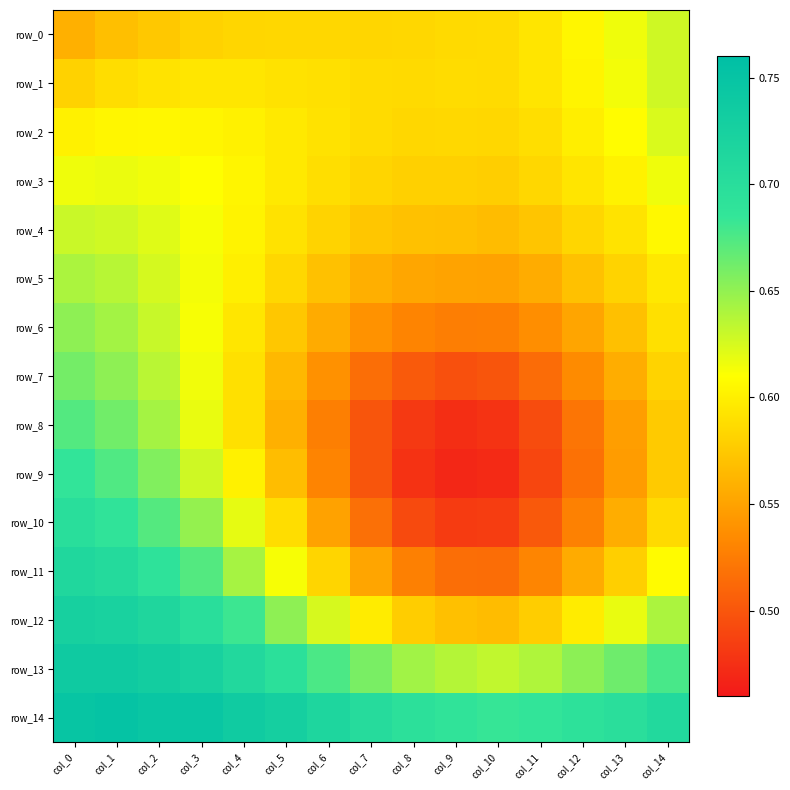

Reading right to left, list all the values displayed in this chart.

row_0: col_14=0.6	col_13=0.6	col_12=0.6	col_11=0.6	col_10=0.6	col_9=0.6	col_8=0.6	col_7=0.6	col_6=0.6	col_5=0.6	col_4=0.6	col_3=0.6	col_2=0.6	col_1=0.6	col_0=0.6
row_1: col_14=0.6	col_13=0.6	col_12=0.6	col_11=0.6	col_10=0.6	col_9=0.6	col_8=0.6	col_7=0.6	col_6=0.6	col_5=0.6	col_4=0.6	col_3=0.6	col_2=0.6	col_1=0.6	col_0=0.6
row_2: col_14=0.6	col_13=0.6	col_12=0.6	col_11=0.6	col_10=0.6	col_9=0.6	col_8=0.6	col_7=0.6	col_6=0.6	col_5=0.6	col_4=0.6	col_3=0.6	col_2=0.6	col_1=0.6	col_0=0.6
row_3: col_14=0.6	col_13=0.6	col_12=0.6	col_11=0.6	col_10=0.6	col_9=0.6	col_8=0.6	col_7=0.6	col_6=0.6	col_5=0.6	col_4=0.6	col_3=0.6	col_2=0.6	col_1=0.6	col_0=0.6
row_4: col_14=0.6	col_13=0.6	col_12=0.6	col_11=0.6	col_10=0.6	col_9=0.6	col_8=0.6	col_7=0.6	col_6=0.6	col_5=0.6	col_4=0.6	col_3=0.6	col_2=0.6	col_1=0.6	col_0=0.6
row_5: col_14=0.6	col_13=0.6	col_12=0.6	col_11=0.6	col_10=0.5	col_9=0.6	col_8=0.6	col_7=0.6	col_6=0.6	col_5=0.6	col_4=0.6	col_3=0.6	col_2=0.6	col_1=0.6	col_0=0.6
row_6: col_14=0.6	col_13=0.6	col_12=0.6	col_11=0.5	col_10=0.5	col_9=0.5	col_8=0.5	col_7=0.5	col_6=0.6	col_5=0.6	col_4=0.6	col_3=0.6	col_2=0.6	col_1=0.6	col_0=0.7
row_7: col_14=0.6	col_13=0.6	col_12=0.5	col_11=0.5	col_10=0.5	col_9=0.5	col_8=0.5	col_7=0.5	col_6=0.5	col_5=0.6	col_4=0.6	col_3=0.6	col_2=0.6	col_1=0.7	col_0=0.7
row_8: col_14=0.6	col_13=0.5	col_12=0.5	col_11=0.5	col_10=0.5	col_9=0.5	col_8=0.5	col_7=0.5	col_6=0.5	col_5=0.6	col_4=0.6	col_3=0.6	col_2=0.6	col_1=0.7	col_0=0.7
row_9: col_14=0.6	col_13=0.5	col_12=0.5	col_11=0.5	col_10=0.5	col_9=0.5	col_8=0.5	col_7=0.5	col_6=0.5	col_5=0.6	col_4=0.6	col_3=0.6	col_2=0.7	col_1=0.7	col_0=0.7
row_10: col_14=0.6	col_13=0.6	col_12=0.5	col_11=0.5	col_10=0.5	col_9=0.5	col_8=0.5	col_7=0.5	col_6=0.5	col_5=0.6	col_4=0.6	col_3=0.6	col_2=0.7	col_1=0.7	col_0=0.7
row_11: col_14=0.6	col_13=0.6	col_12=0.6	col_11=0.5	col_10=0.5	col_9=0.5	col_8=0.5	col_7=0.6	col_6=0.6	col_5=0.6	col_4=0.6	col_3=0.7	col_2=0.7	col_1=0.7	col_0=0.7
row_12: col_14=0.6	col_13=0.6	col_12=0.6	col_11=0.6	col_10=0.6	col_9=0.6	col_8=0.6	col_7=0.6	col_6=0.6	col_5=0.7	col_4=0.7	col_3=0.7	col_2=0.7	col_1=0.7	col_0=0.7
row_13: col_14=0.7	col_13=0.7	col_12=0.7	col_11=0.6	col_10=0.6	col_9=0.6	col_8=0.6	col_7=0.7	col_6=0.7	col_5=0.7	col_4=0.7	col_3=0.7	col_2=0.7	col_1=0.7	col_0=0.7
row_14: col_14=0.7	col_13=0.7	col_12=0.7	col_11=0.7	col_10=0.7	col_9=0.7	col_8=0.7	col_7=0.7	col_6=0.7	col_5=0.7	col_4=0.7	col_3=0.7	col_2=0.7	col_1=0.8	col_0=0.7